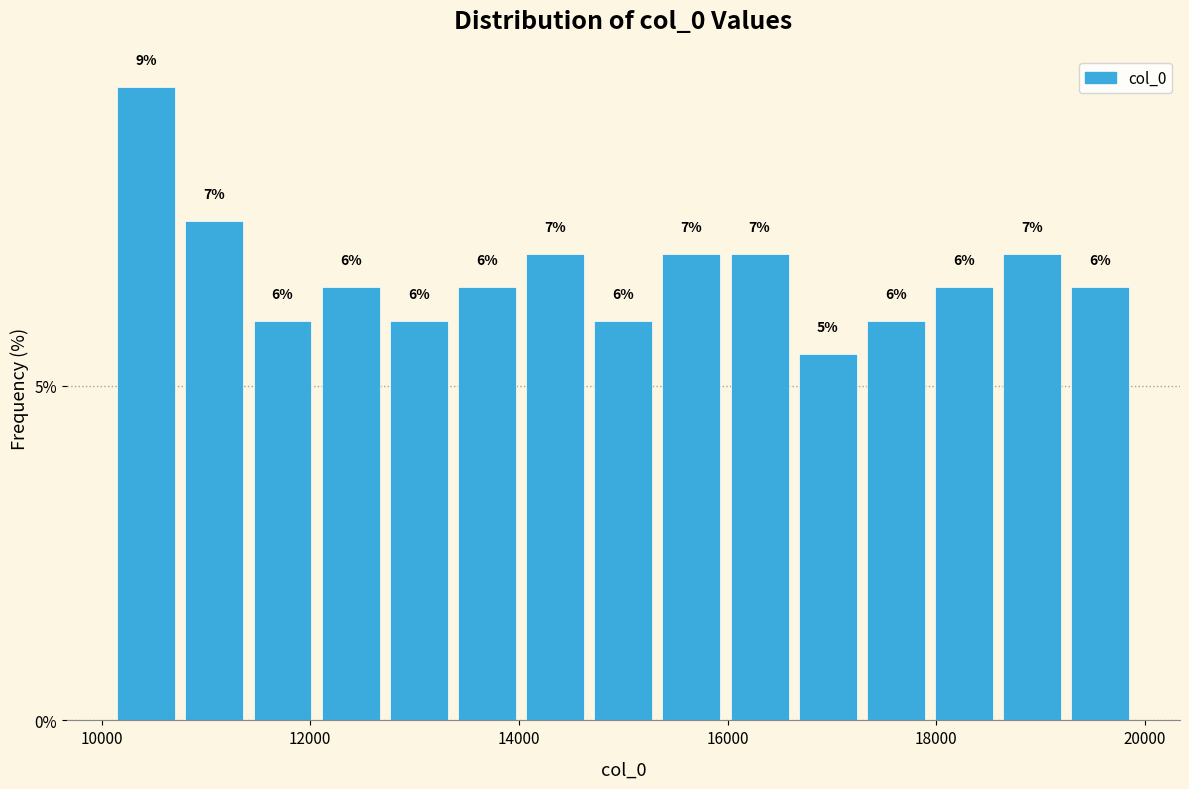

Read against the x-axis, roughly where is the centre of the tallest bar?

10400